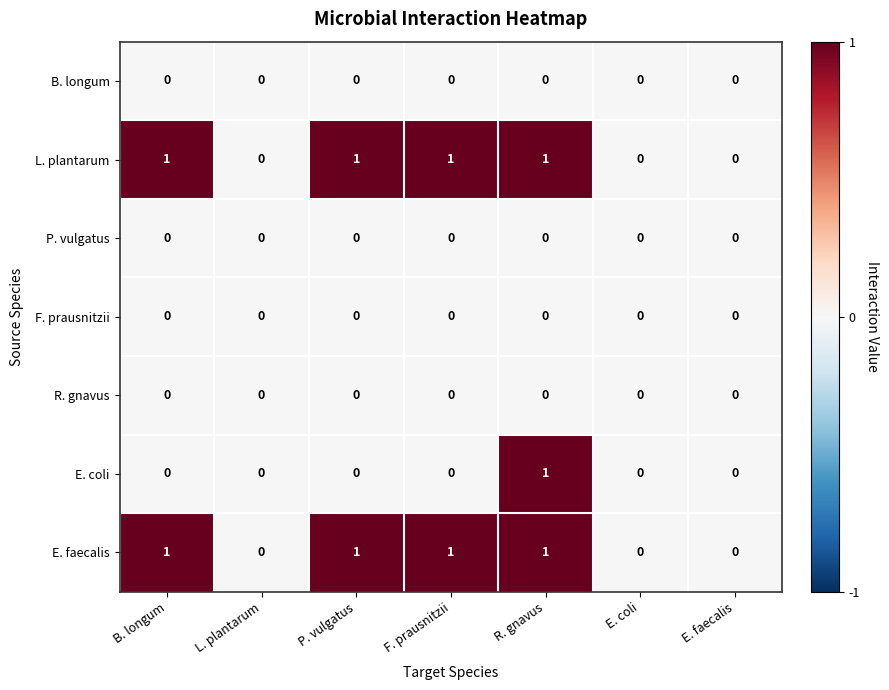

At which category is the sum across all series the highest?

R. gnavus